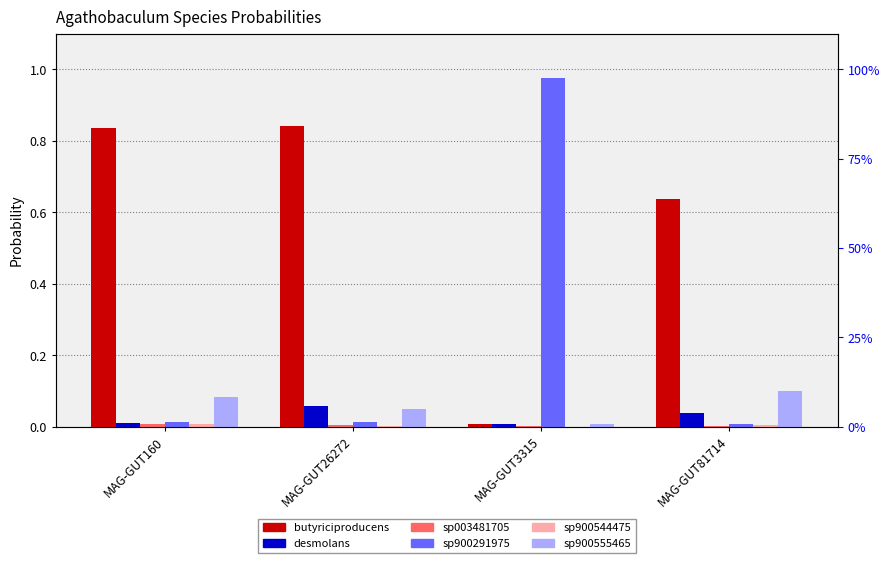

Between MAG-GUT26272 and MAG-GUT81714, which series saw the biggest shift?

butyriciproducens